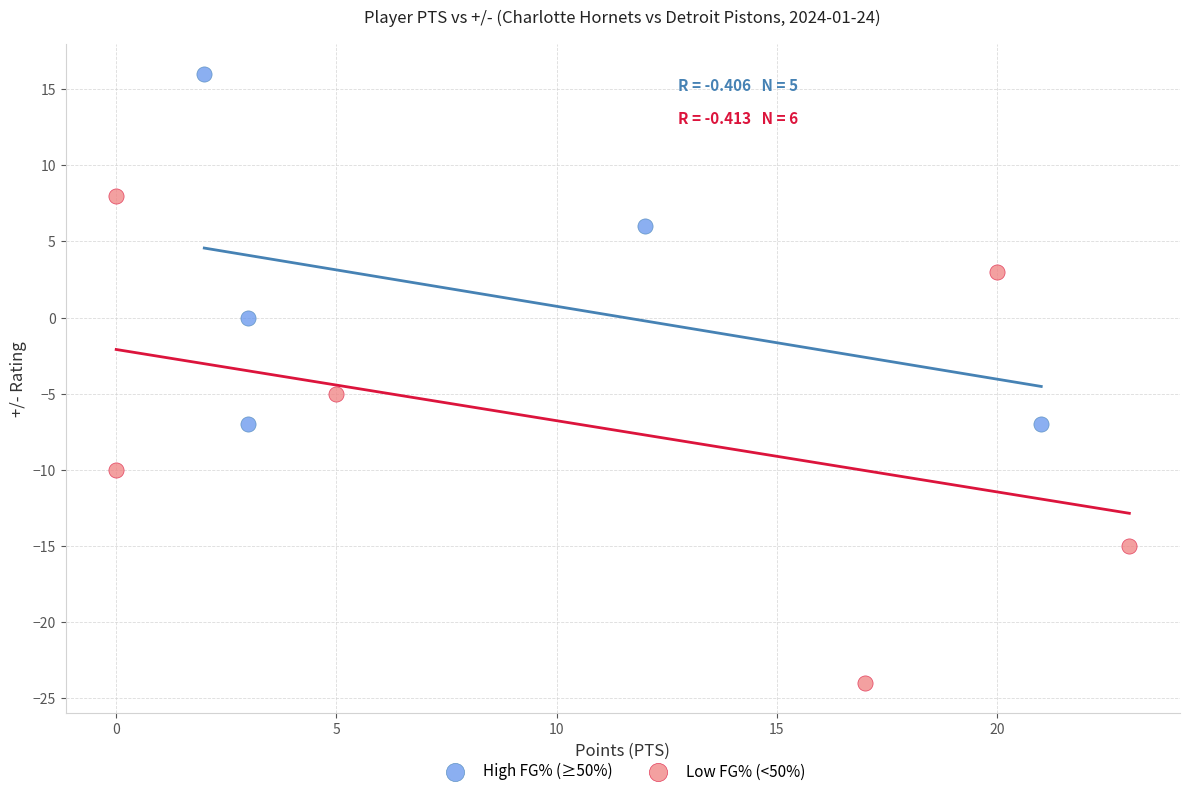

Which series has the largest Y range (max minus min)?

Low FG% (<50%)